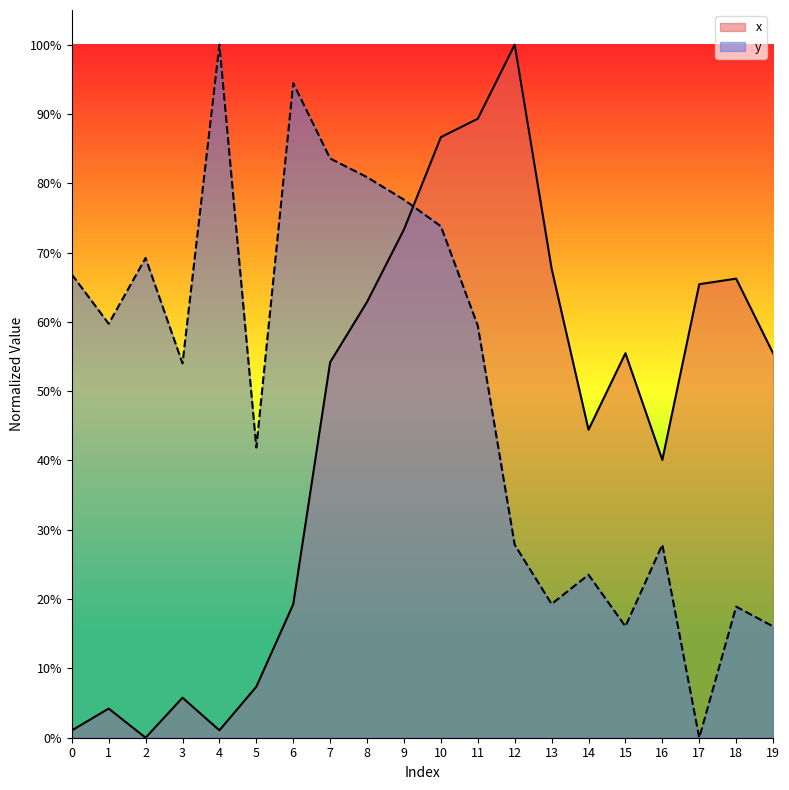

How many interior local peaks does the y series have?

6